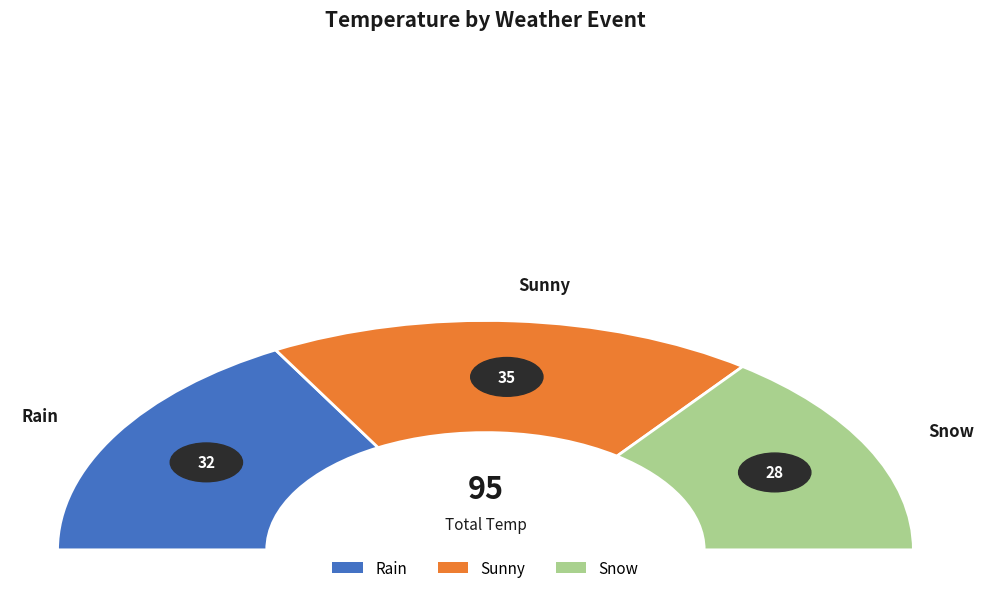

To the nearest percent, what portion does Snow represent?

29%